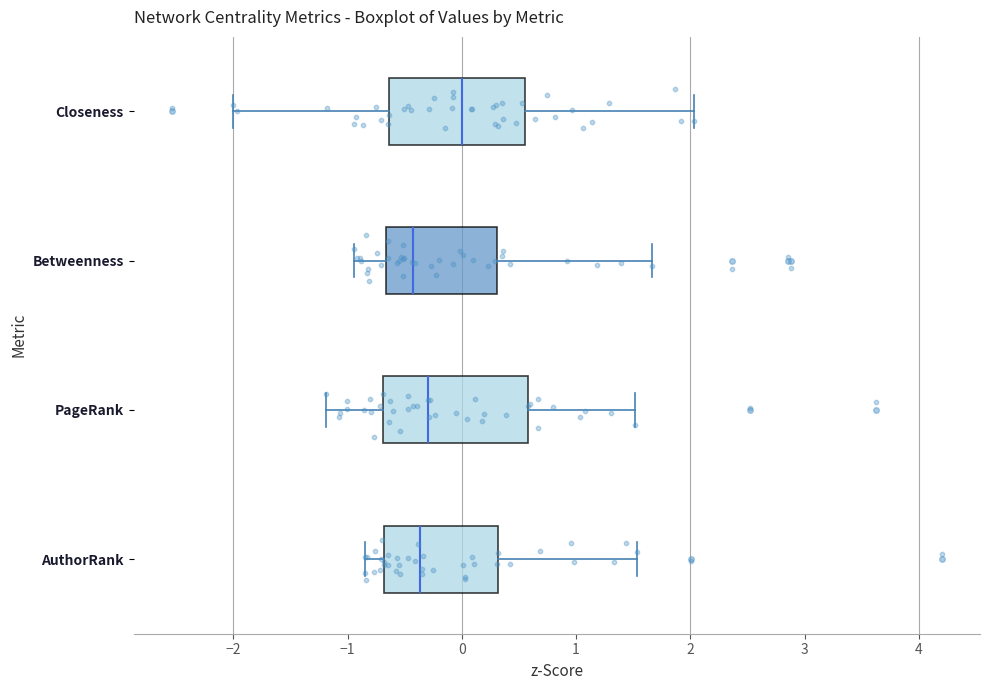

Reading bottom to top, read every box against the x-axis: the position of its median line, the range the box covers, and the ends of its whiskers. The values are not printed on the chart, so give them approximately, as read against the axis.

AuthorRank: median -0.4, box -0.7 to 0.3, whiskers -0.8 to 1.5
PageRank: median -0.3, box -0.7 to 0.6, whiskers -1.2 to 1.5
Betweenness: median -0.4, box -0.7 to 0.3, whiskers -0.9 to 1.7
Closeness: median 0.0, box -0.6 to 0.6, whiskers -2.0 to 2.0